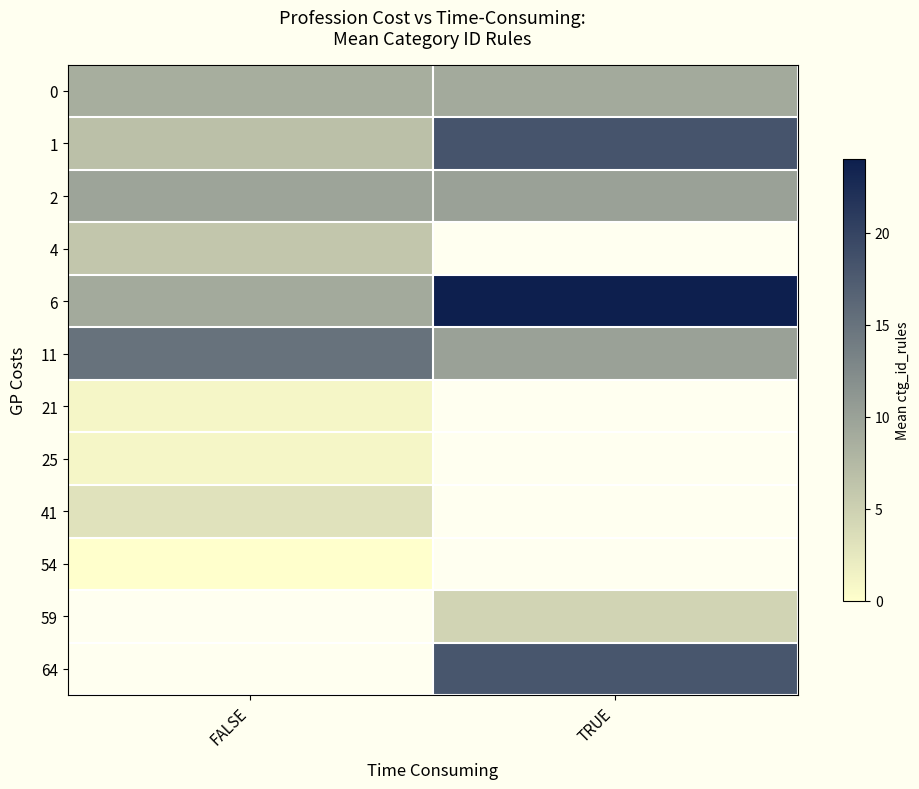

What is the greatest value displayed?

24.0